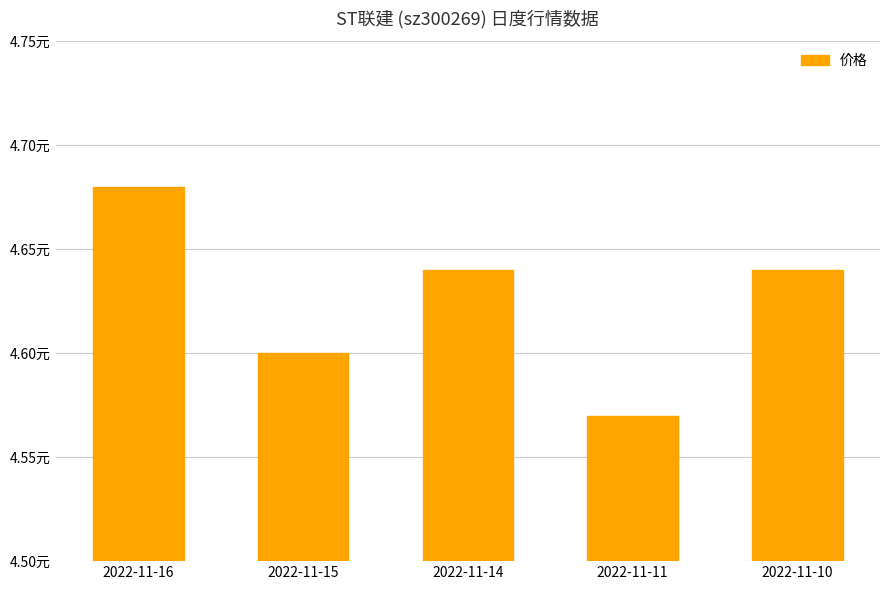

What is the value of the 5th bar from the left?

4.6